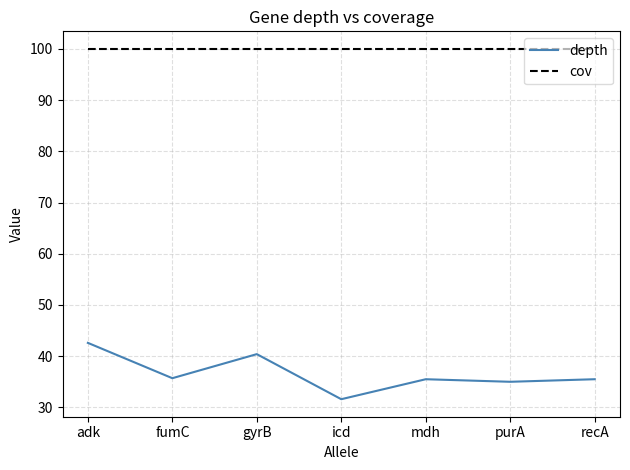

Which series has the widest spread of values?

depth